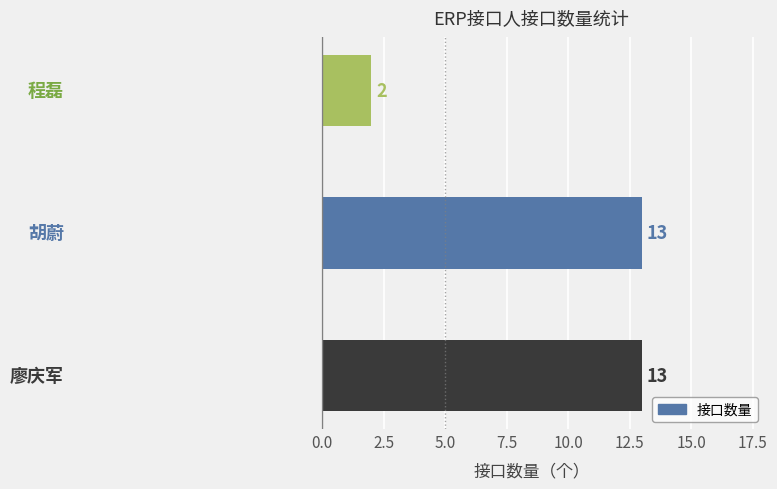

Reading bottom to top, what are all the values shown in this chart?

13	13	2